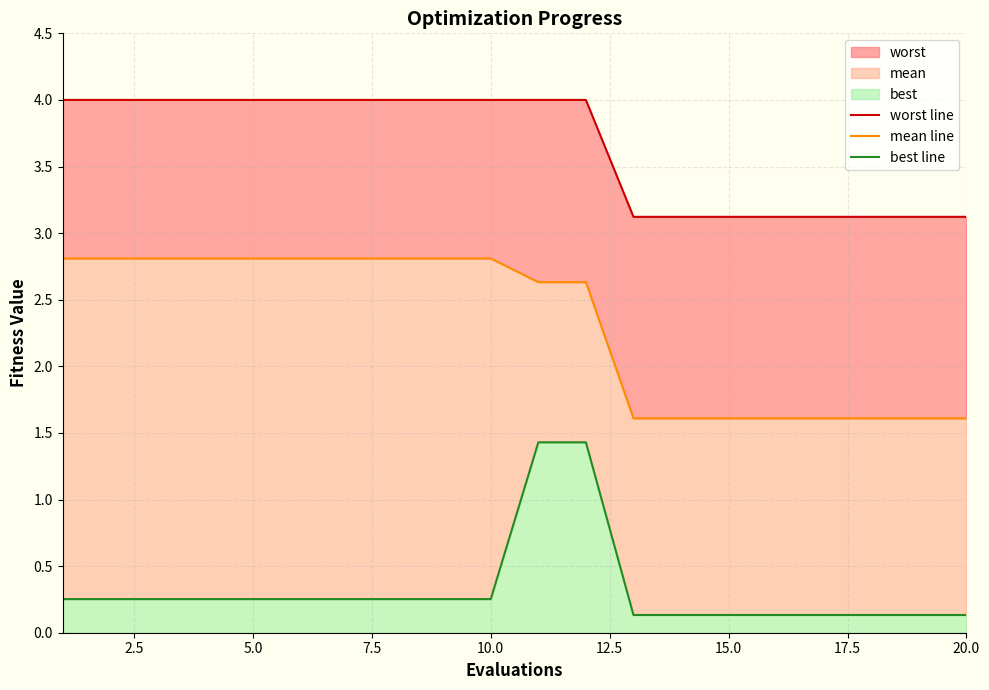

True or false: mean line has more than 0 points higher than both neighbors.

False